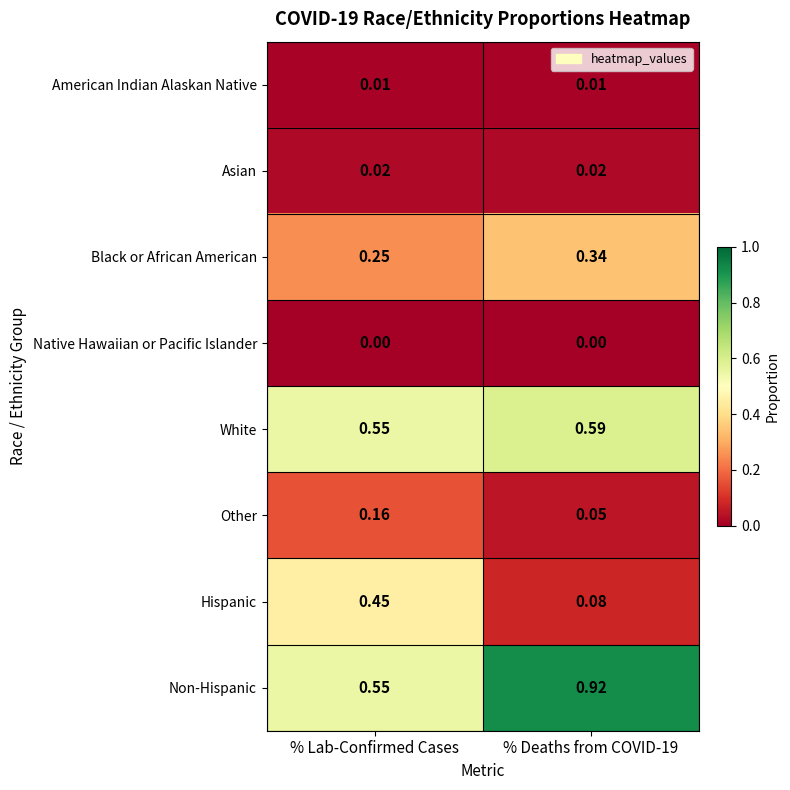

Which category has the highest value in the Other series?

% Lab-Confirmed Cases